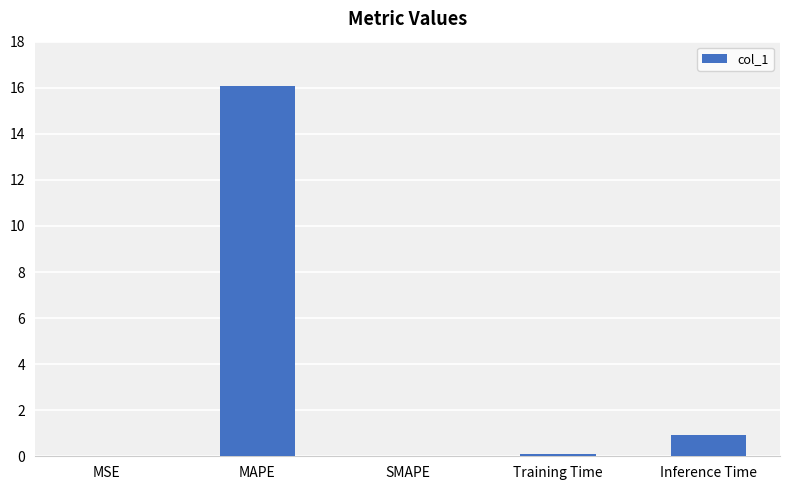

Count the number of categories in the chart.

5